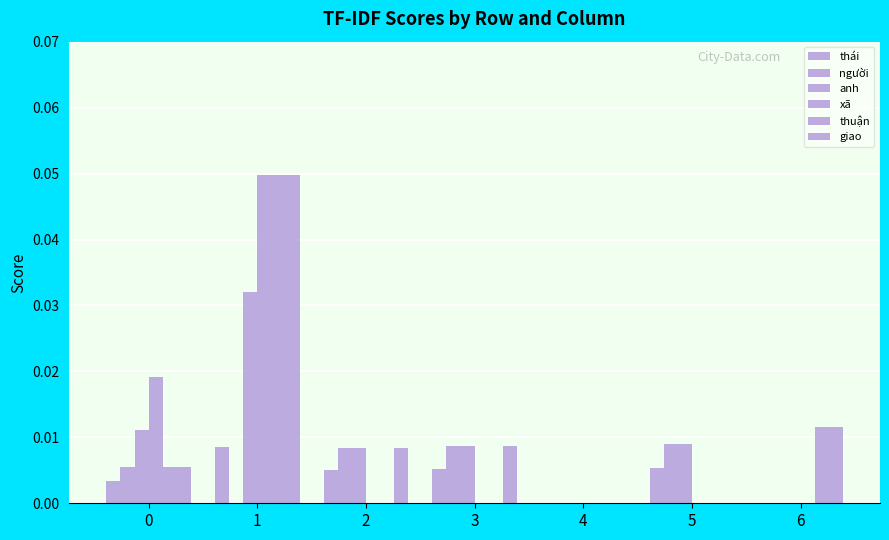

How many groups of bars are there?

7